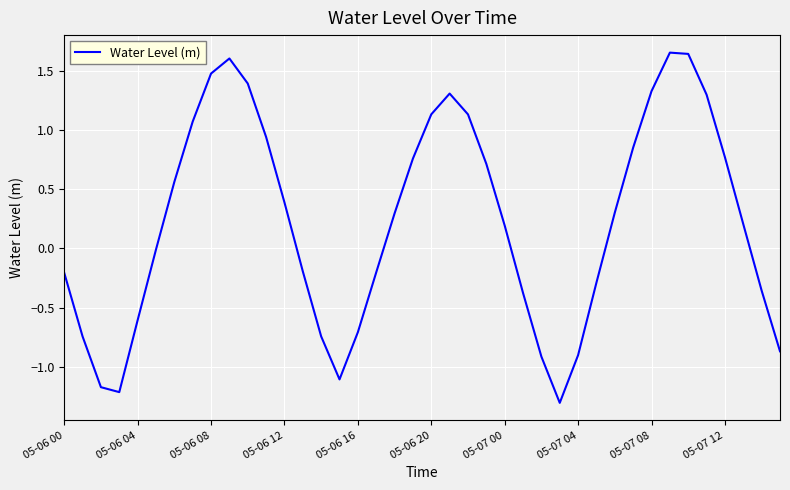

What is the smallest value displayed?

-1.3